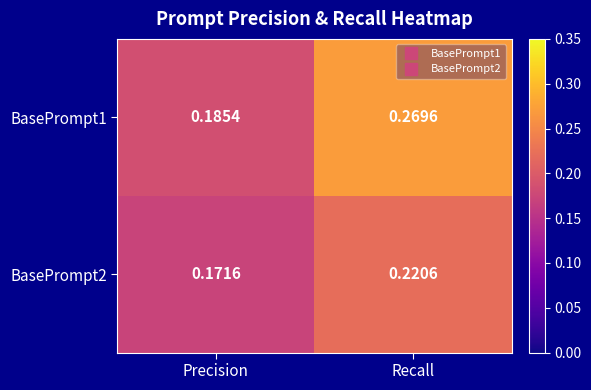

At which label is BasePrompt2 closest to 0?

Precision